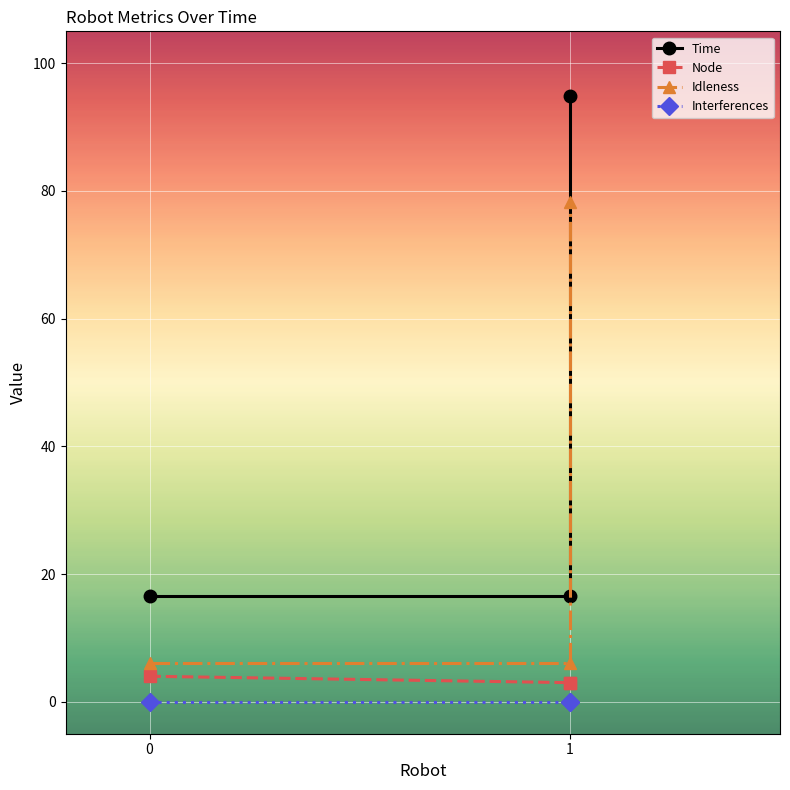

Rank the categories by Node value from highest to lowest.

0, 1, 1